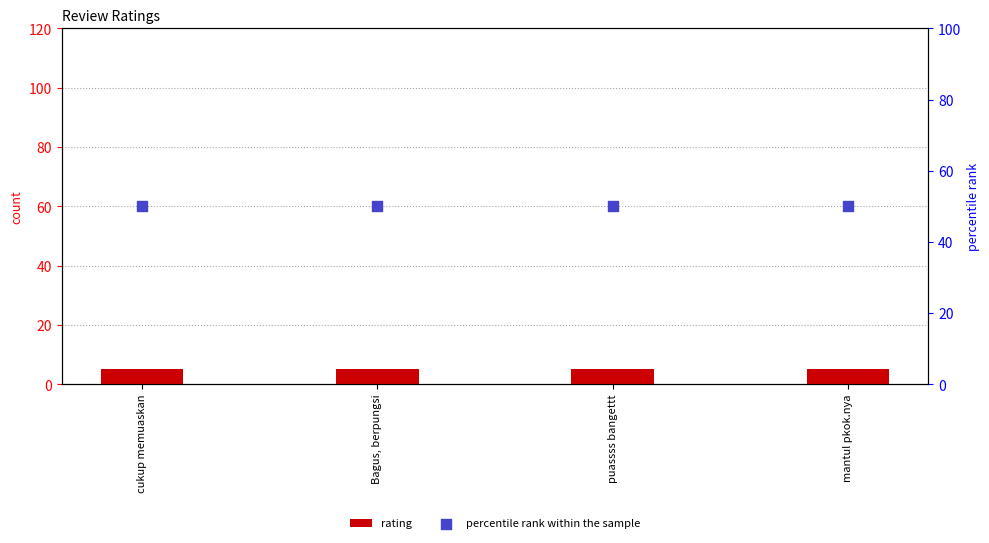

At how many categories does at least one series exceed 26?

4